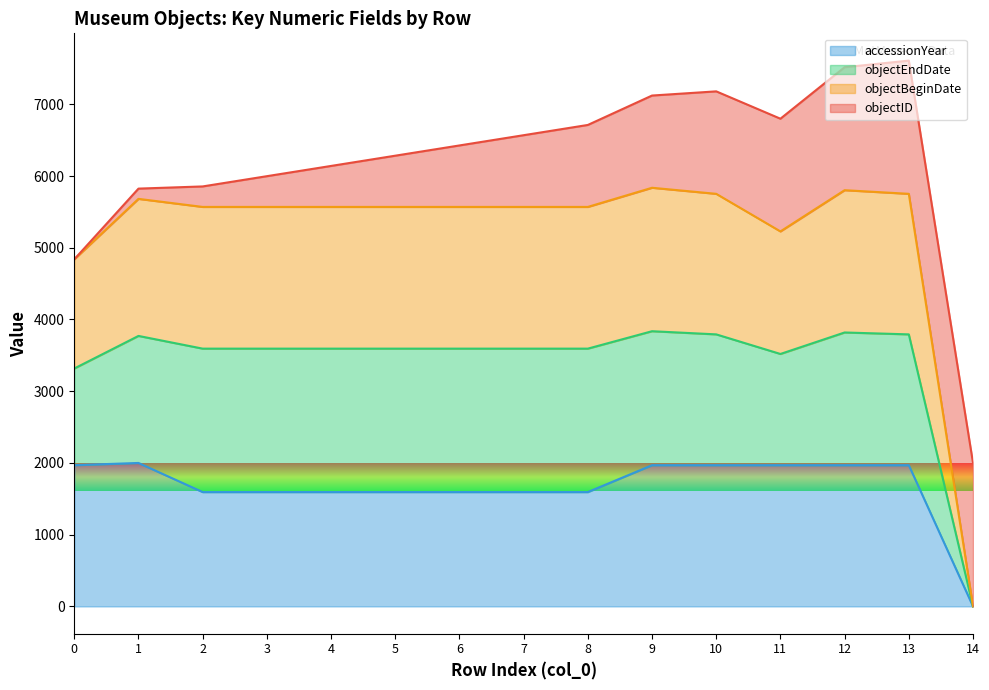

The value of accessionYear at 6 is 1593.8. True or false?

True